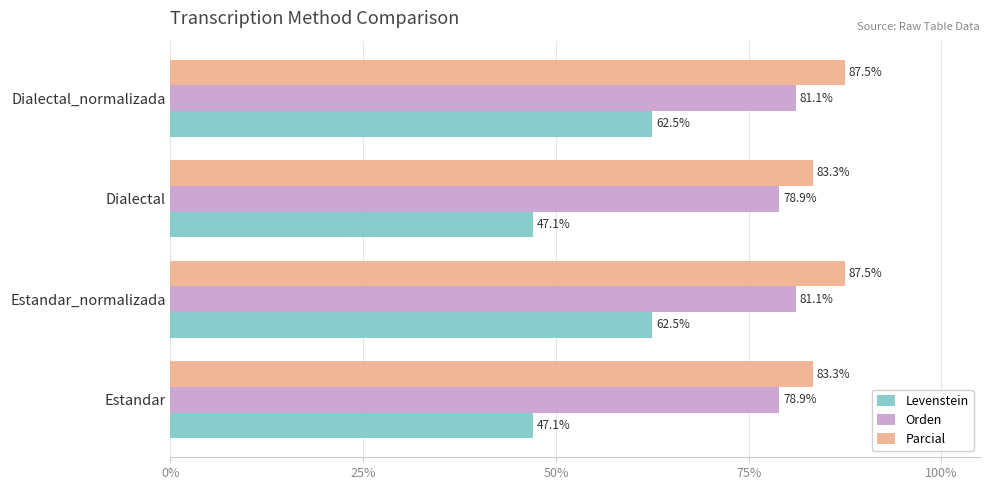

List the series in order of their peak value, lowest first.

Levenstein, Orden, Parcial